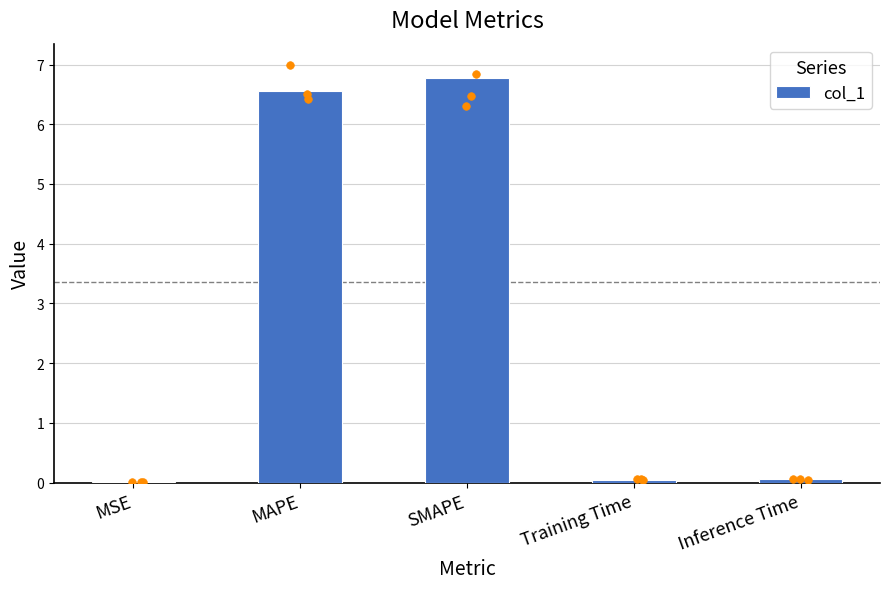

Between SMAPE and MSE, which is larger?

SMAPE